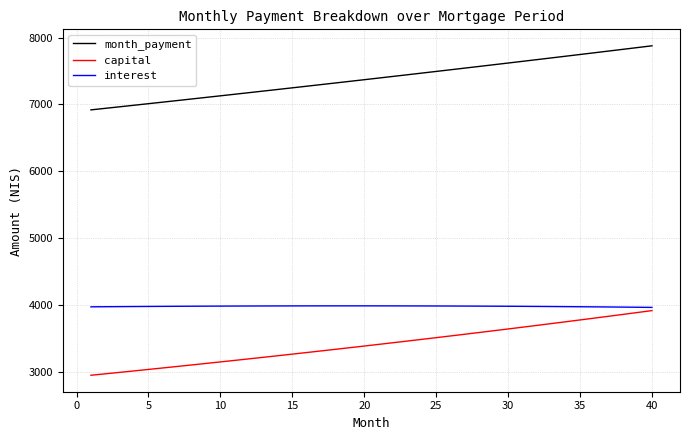

Which series has the largest total across all categories?

month_payment